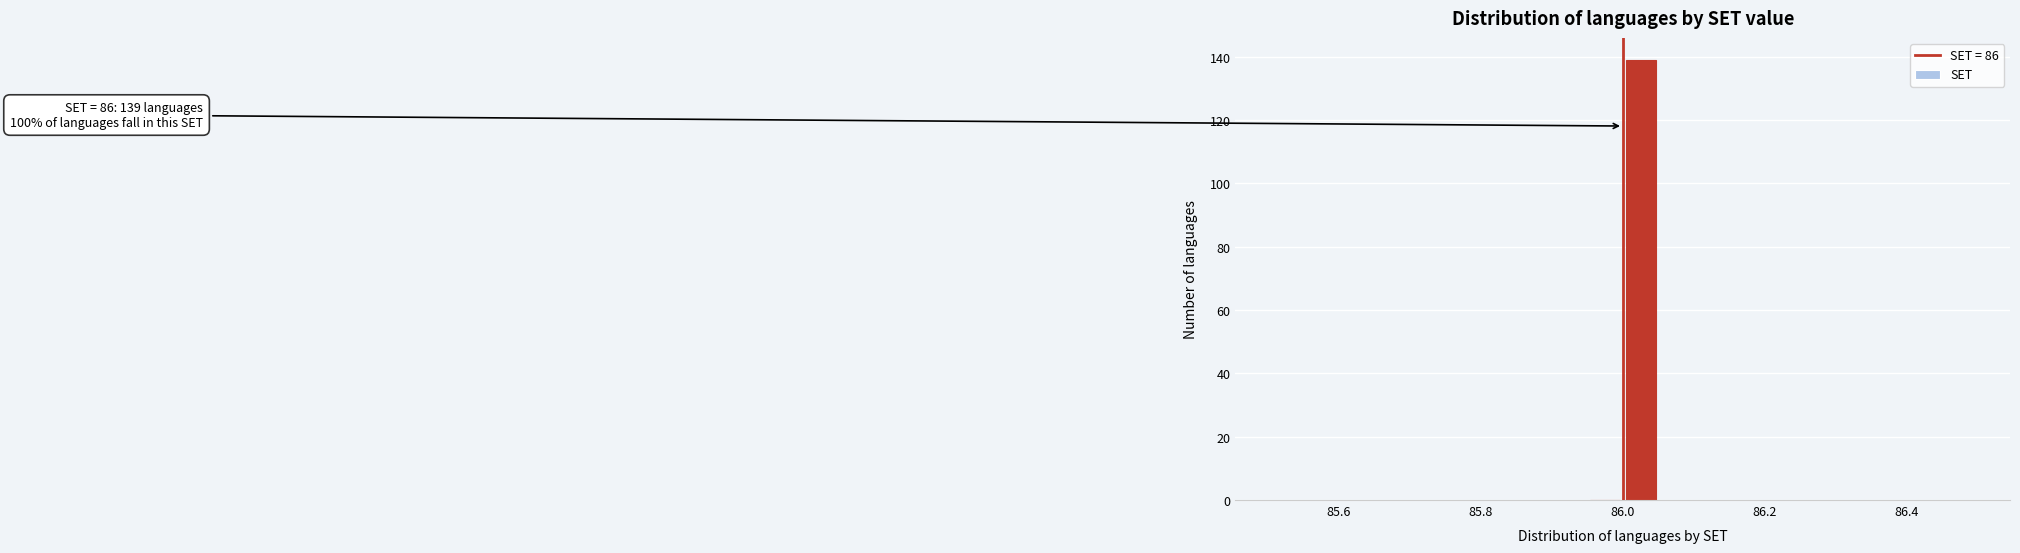

Read against the x-axis, roughly where is the centre of the tallest bar?

86.02